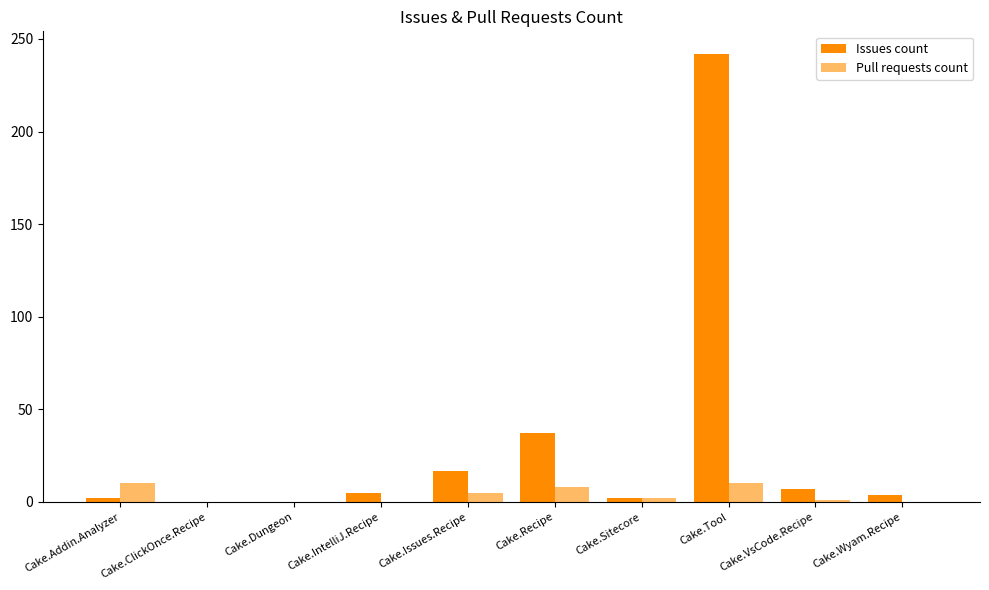

How many categories are shown in the chart?

10